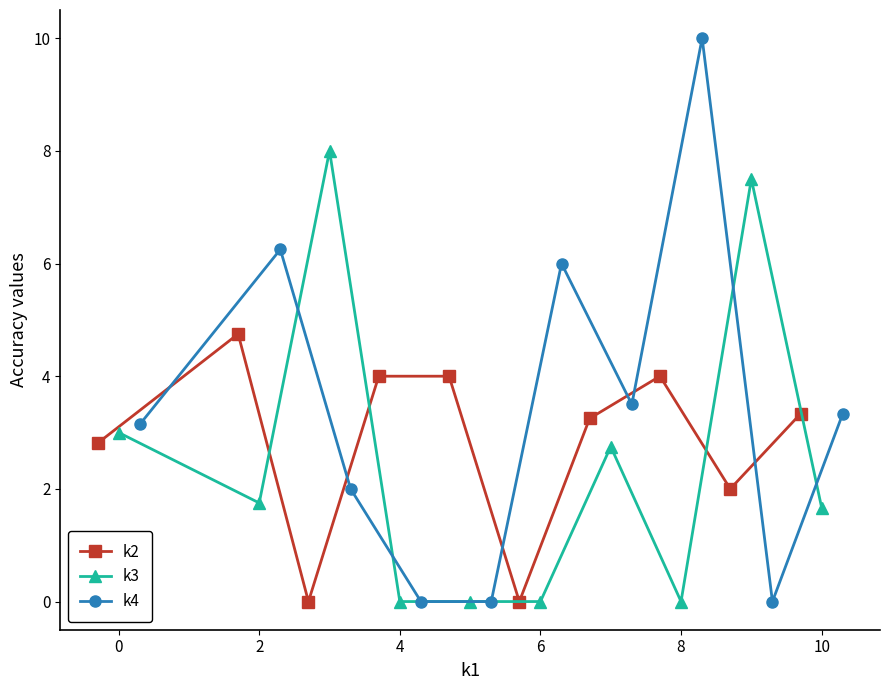

How many interior local valleys does the k4 series have?

2